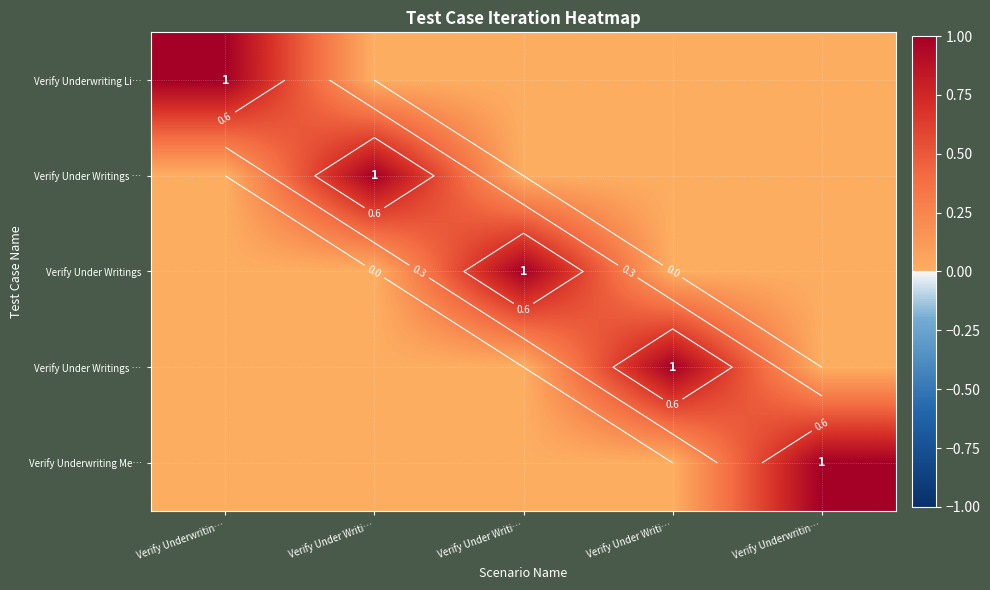

What is the difference between the highest and lowest values at Verify Under Writi…?

1